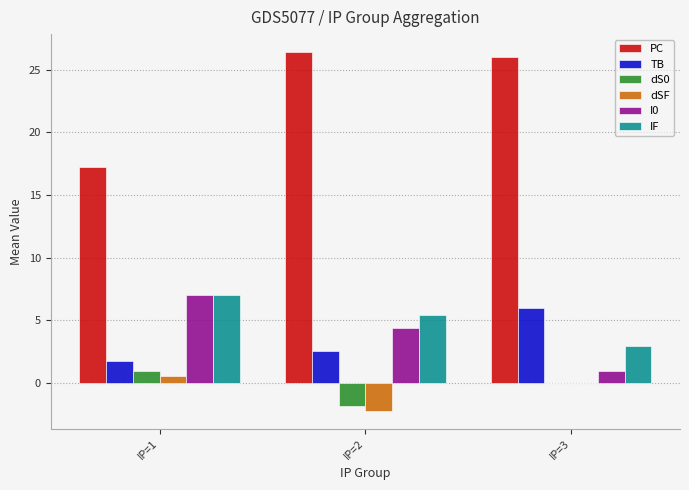

Is it true that I0 equals 4.4 at IP=2?

True